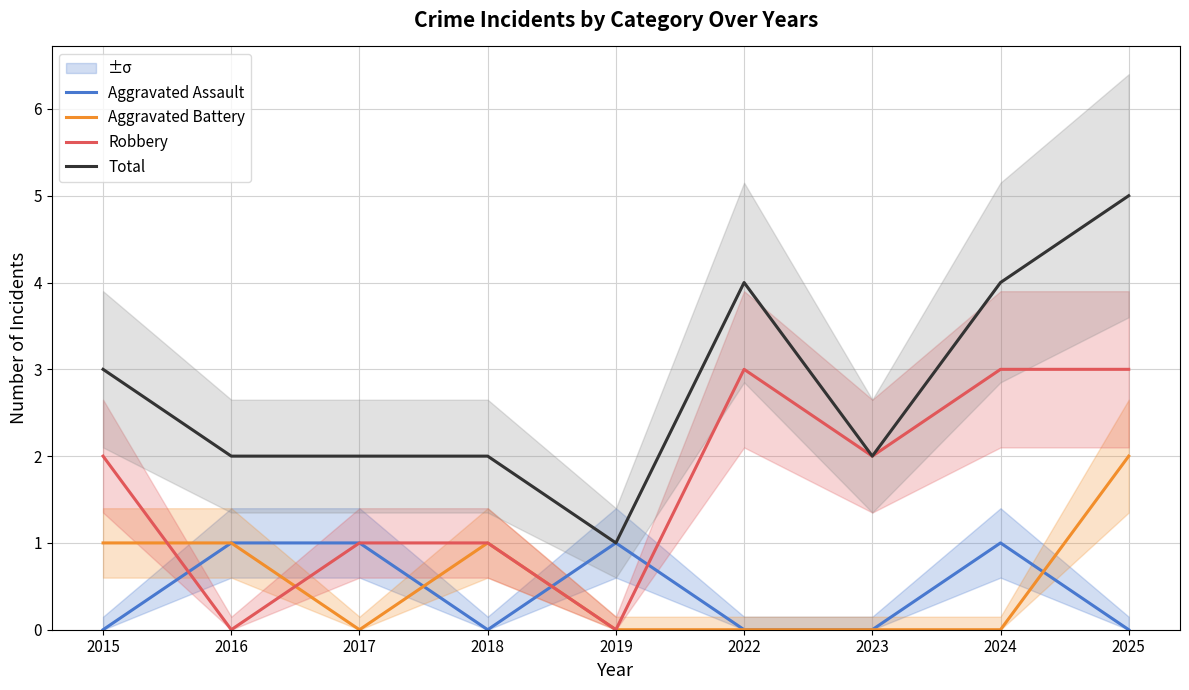

How many lines are shown in the chart?

4